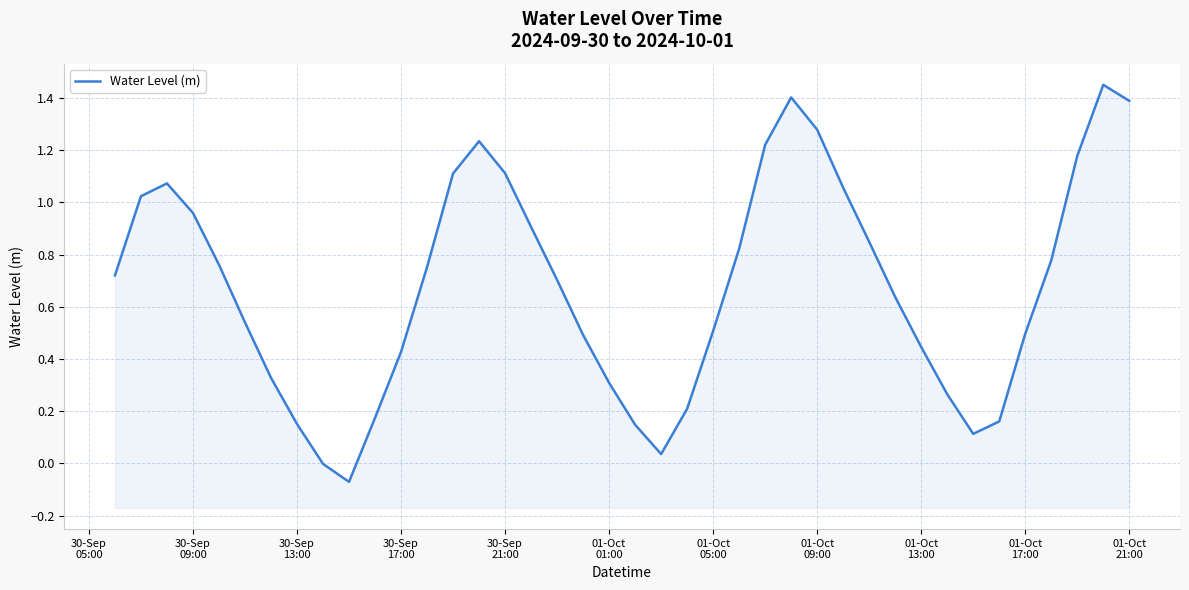

Where does the data first go above 0?

30-Sep
05:00